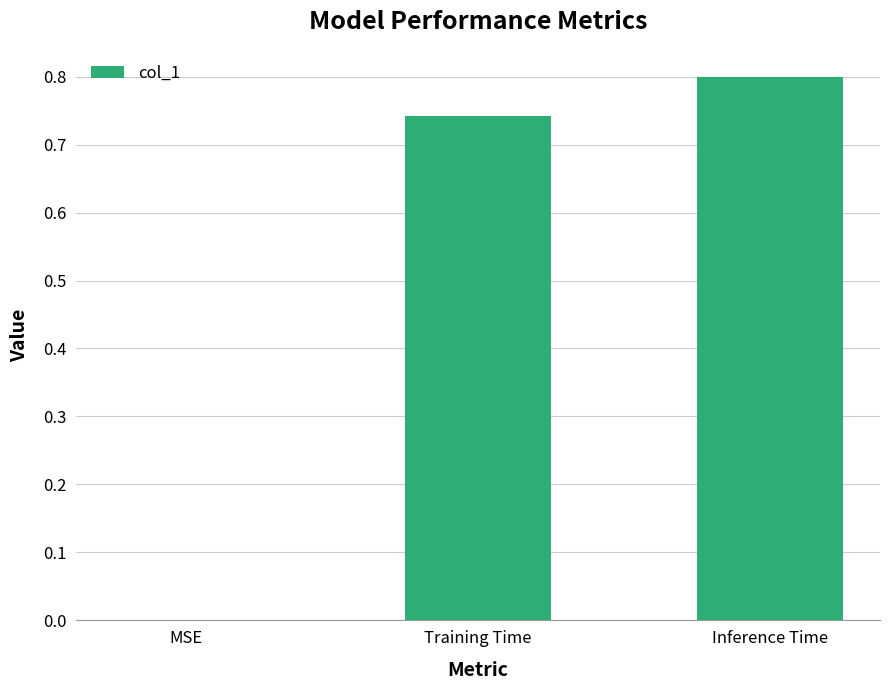

Between MSE and Training Time, which is larger?

Training Time